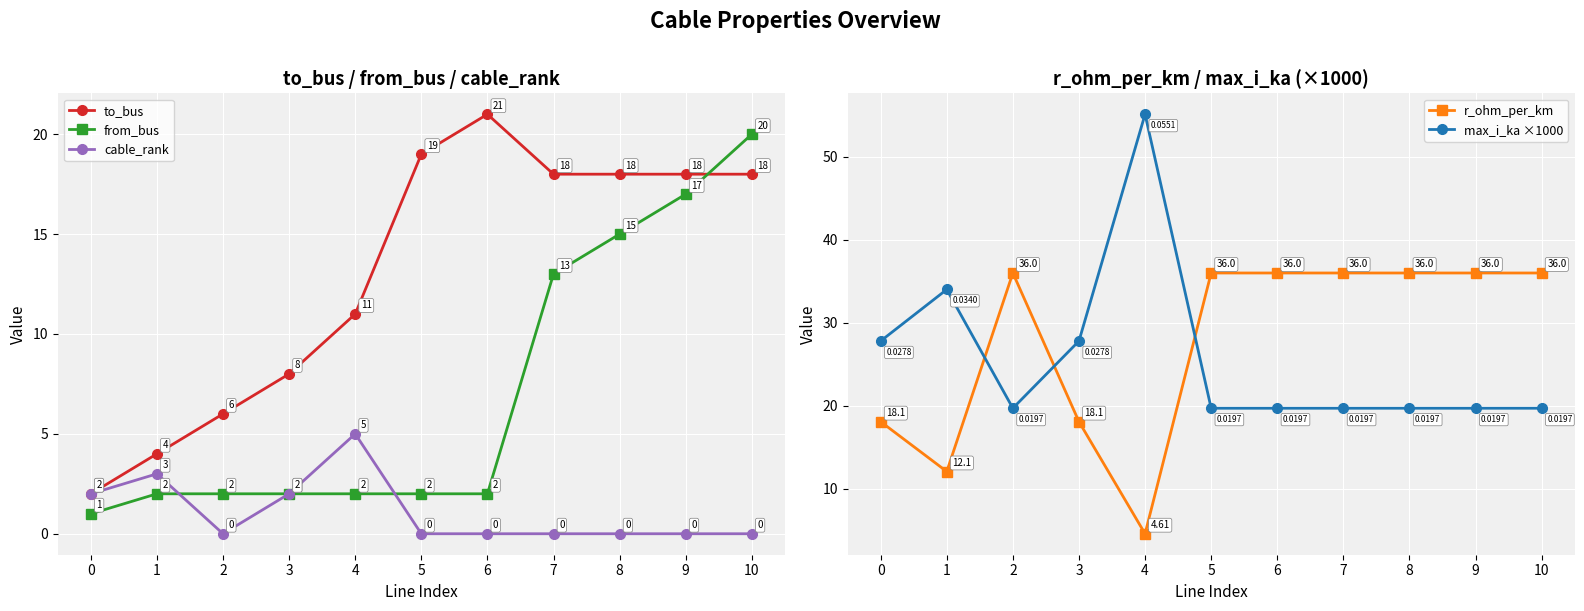

Is it true that to_bus equals 19.0 at 5?

True